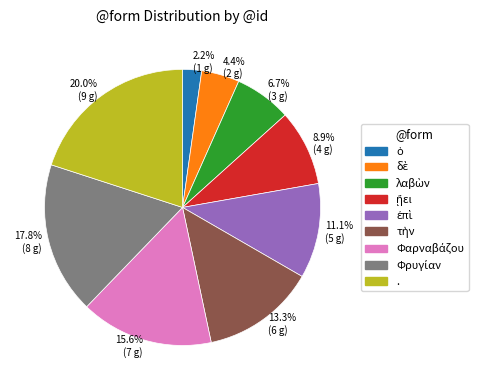

What is the smallest slice in the pie chart?

2.2% (1 g)